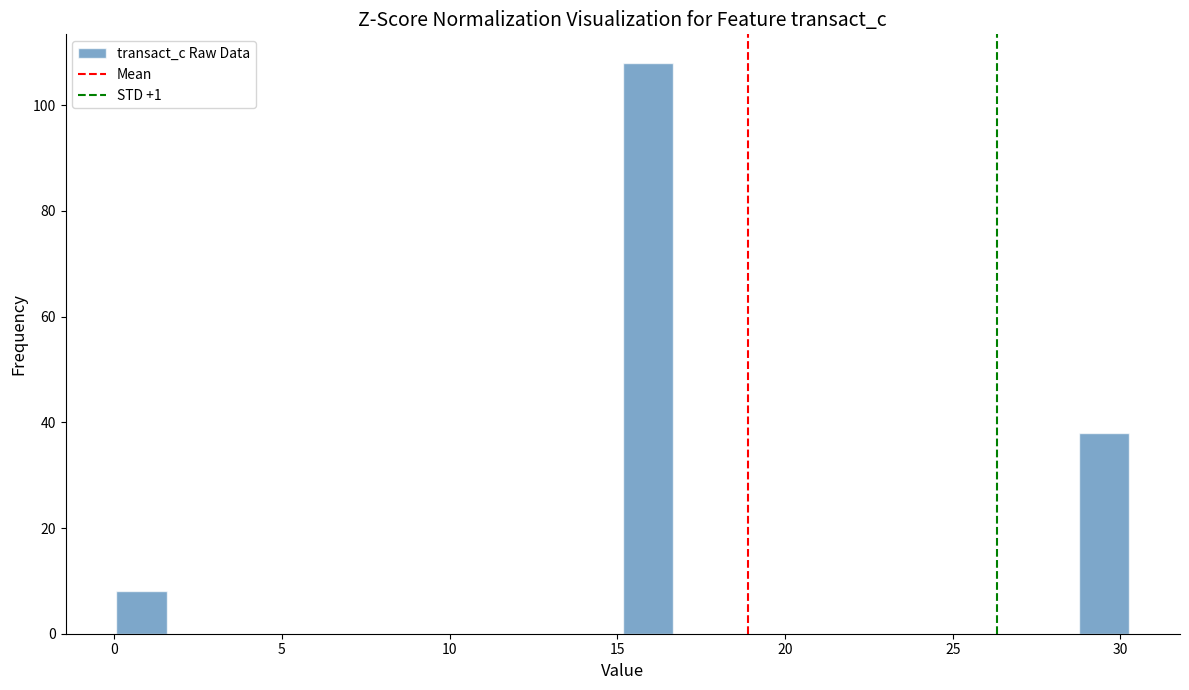

Read against the x-axis, roughly where is the centre of the tallest bar?

16.0